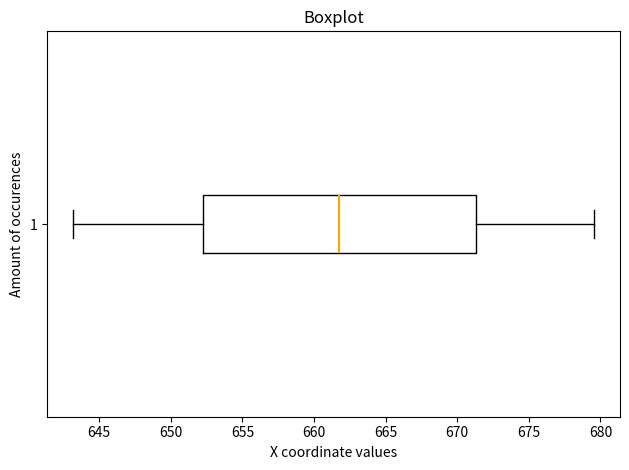

Where is the left edge of the box at y = 1 on the x-axis? The values are not printed on the chart, so give them approximately, as read against the axis.

652.5